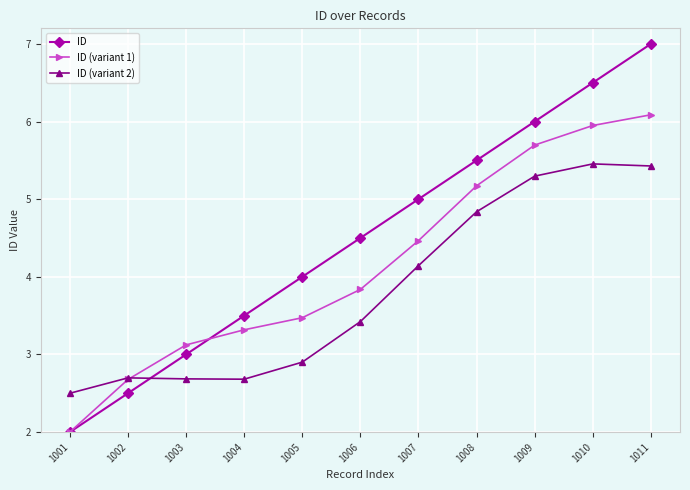

Rank the categories by ID (variant 1) value from highest to lowest.

1011, 1010, 1009, 1008, 1007, 1006, 1005, 1004, 1003, 1002, 1001